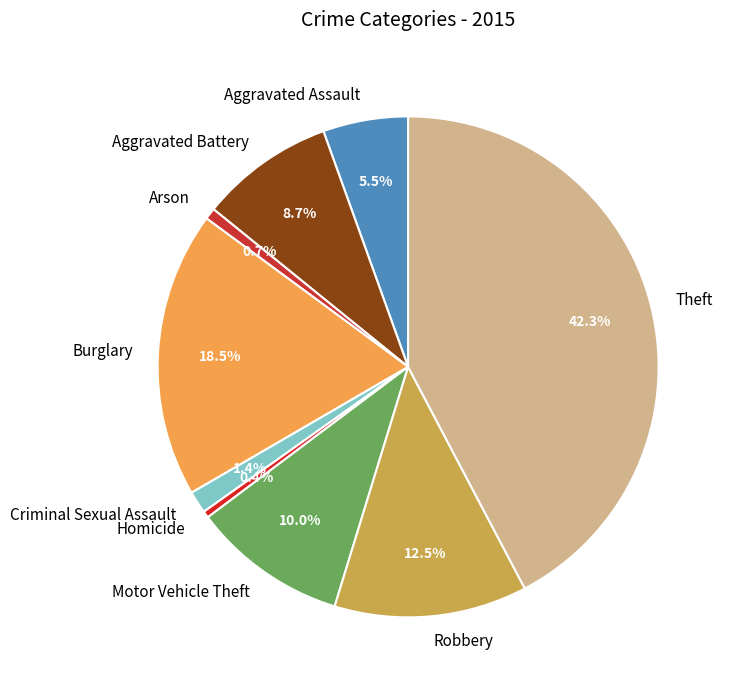

What portion of the pie excludes Robbery?

87.5%